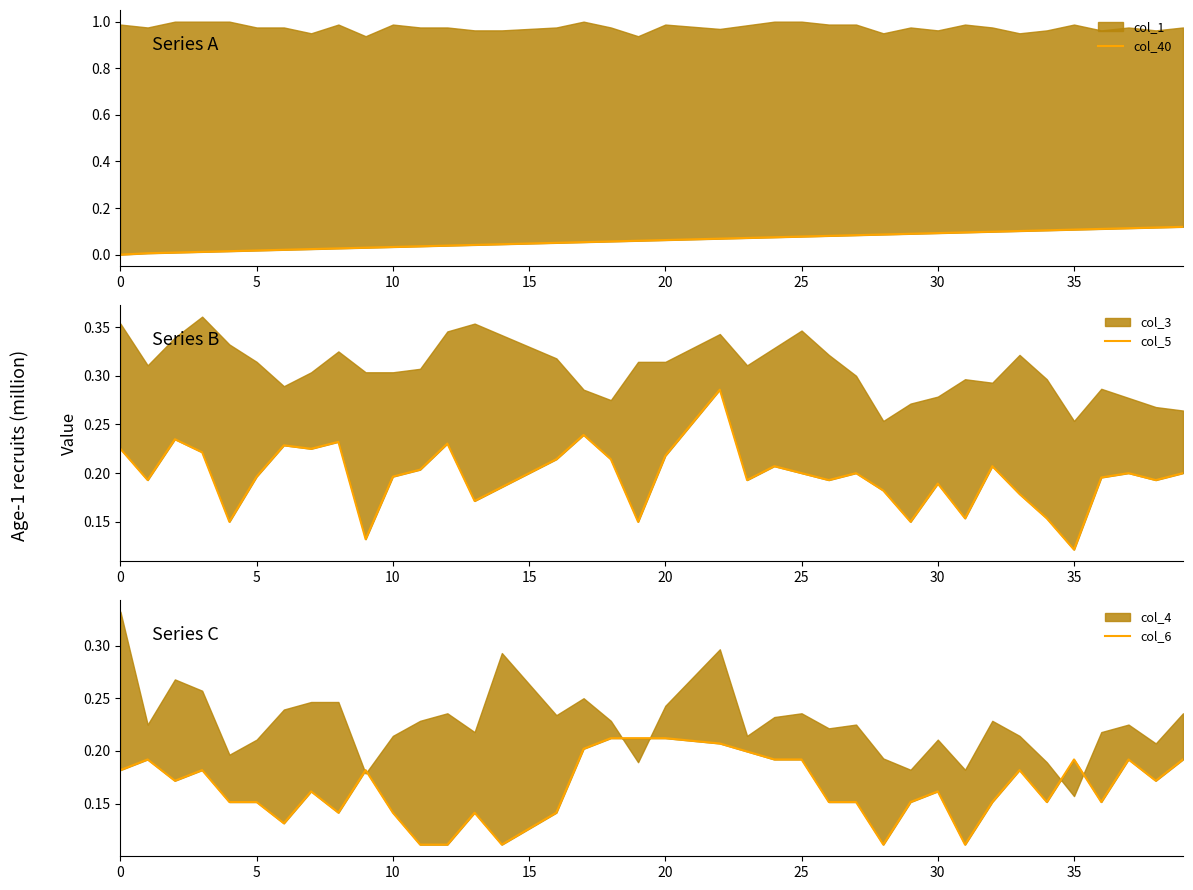

The col_40 series shows 0.0 at 12. True or false?

True